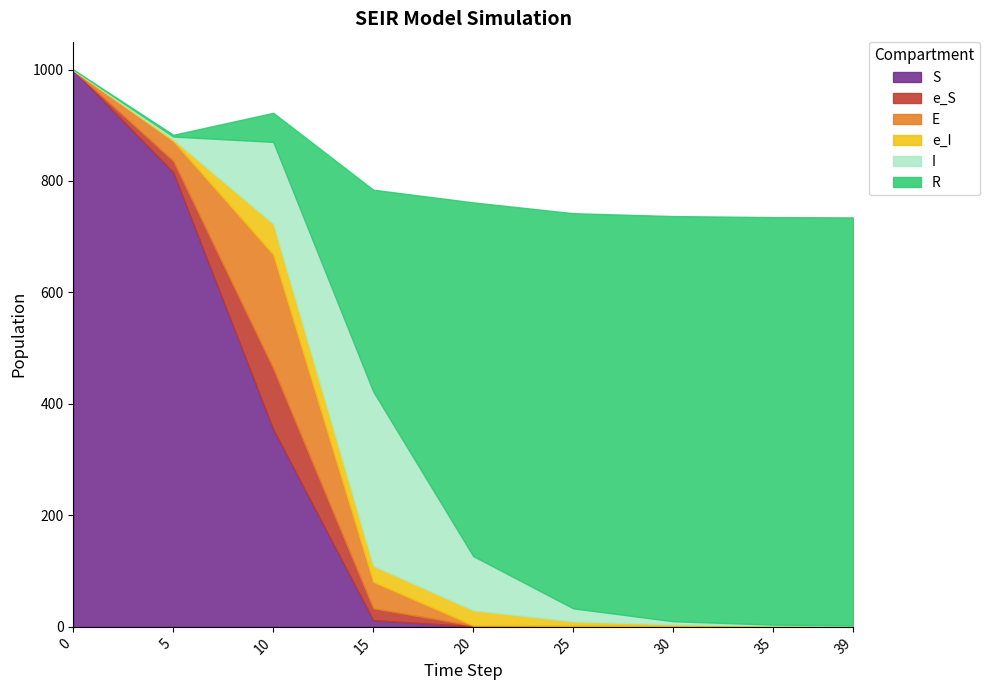

True or false: I has more than 2 points higher than both neighbors.

False